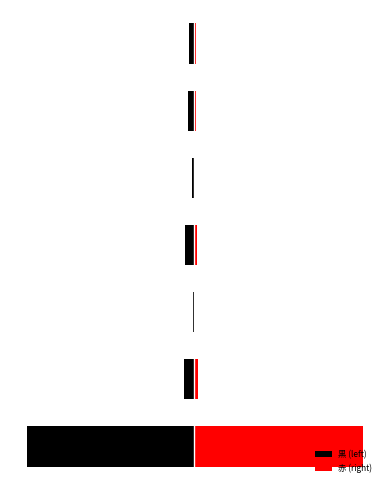

Reading left to right, list all the values displayed in this chart.

黒 (left): -3127	-177	-16	-161	-38	-115	-96
赤 (right): 3164	72	8	64	27	43	34